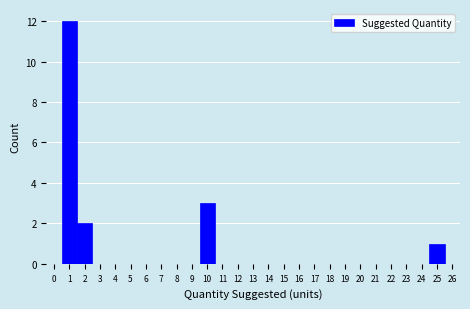

Reading left to right, transcribe this chart: for each bar, give the range it covers on the x-axis and its height. The values are not printed on the chart, so give them approximately, as read against the axis.

-0.5 to 0.5: 0
0.5 to 1.5: 12
1.5 to 2.5: 2
2.5 to 3.5: 0
3.5 to 4.5: 0
4.5 to 5.5: 0
5.5 to 6.5: 0
6.5 to 7.5: 0
7.5 to 8.5: 0
8.5 to 9.5: 0
9.5 to 10.5: 3
10.5 to 11.5: 0
11.5 to 12.5: 0
12.5 to 13.5: 0
13.5 to 14.5: 0
14.5 to 15.5: 0
15.5 to 16.5: 0
16.5 to 17.5: 0
17.5 to 18.5: 0
18.5 to 19.5: 0
19.5 to 20.5: 0
20.5 to 21.5: 0
21.5 to 22.5: 0
22.5 to 23.5: 0
23.5 to 24.5: 0
24.5 to 25.5: 1